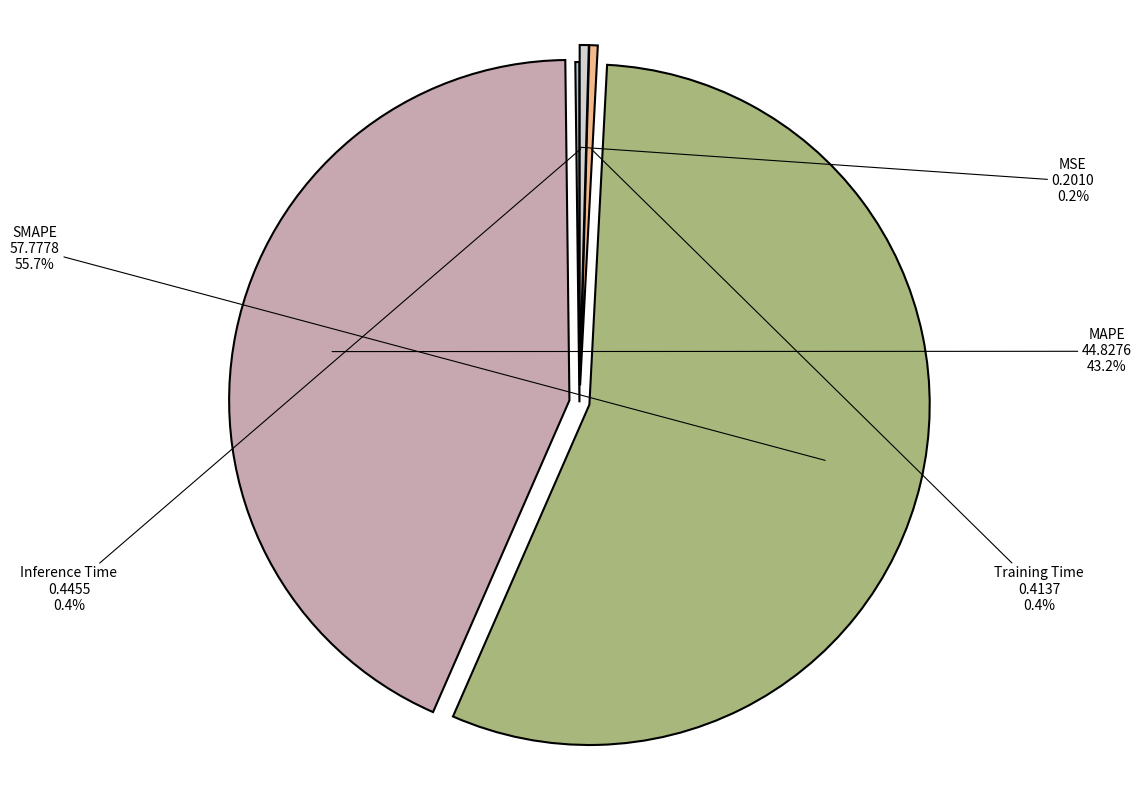

What is the total percentage of Training Time and MAPE?

43.6%